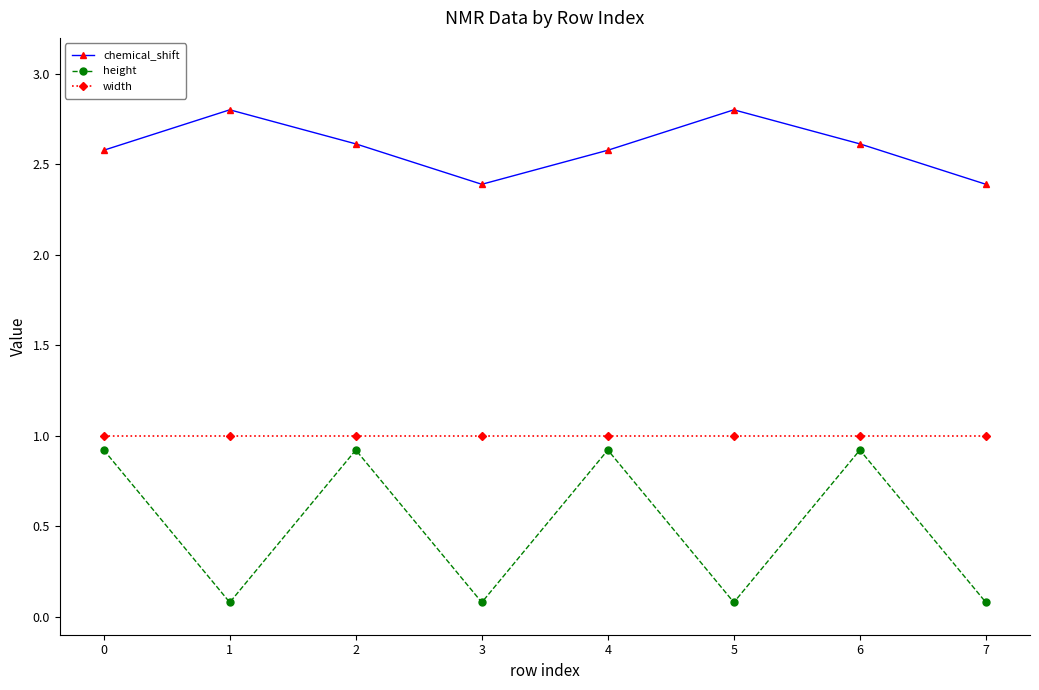

How many chemical_shift values are between 2 and 3?

8